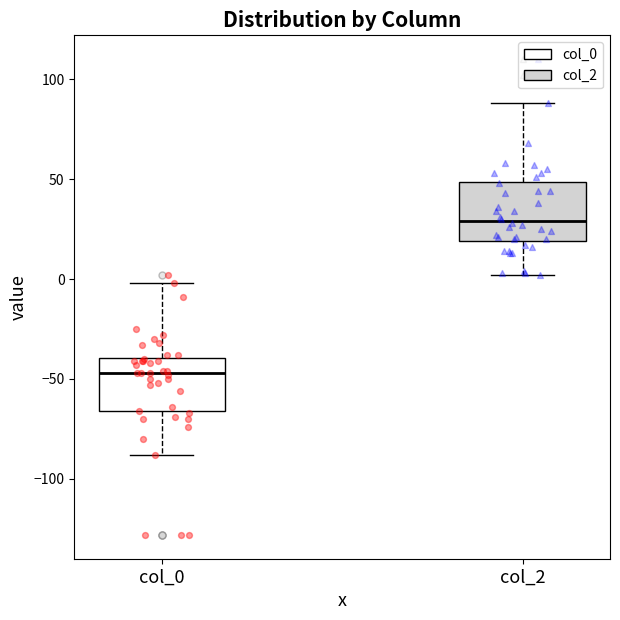

Where does the lower whisker of the box for col_0 end on the y-axis? The values are not printed on the chart, so give them approximately, as read against the axis.

-90